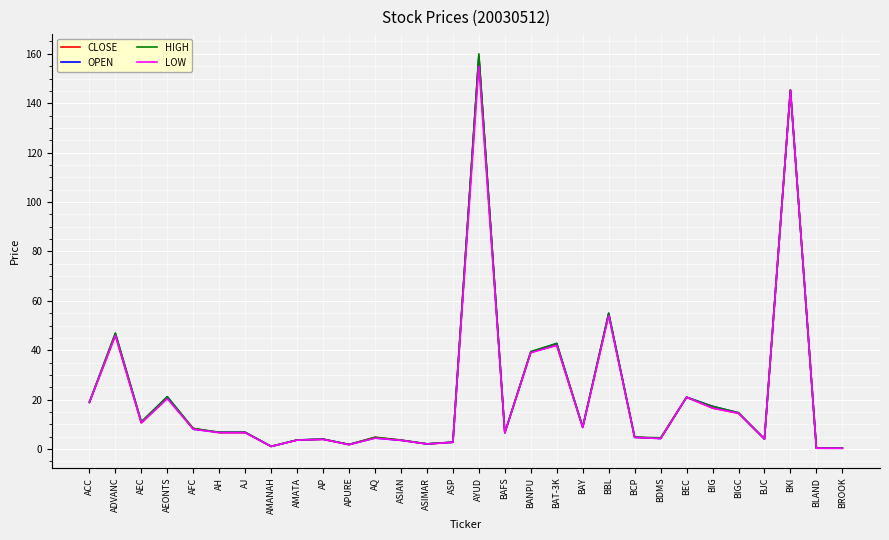

Which label corresponds to the largest value in the chart?

AYUD